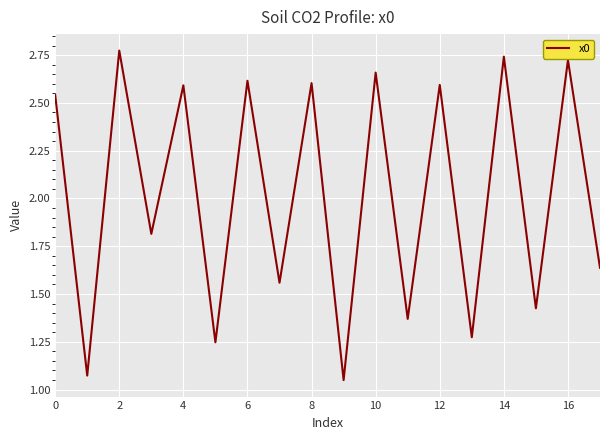

What is the difference between the maximum and minimum values?

1.7